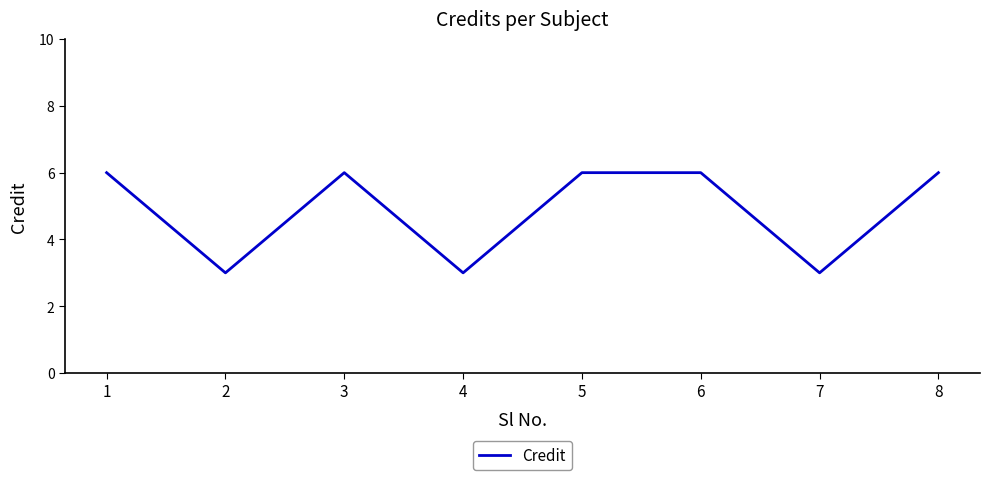

What is the average value?

5